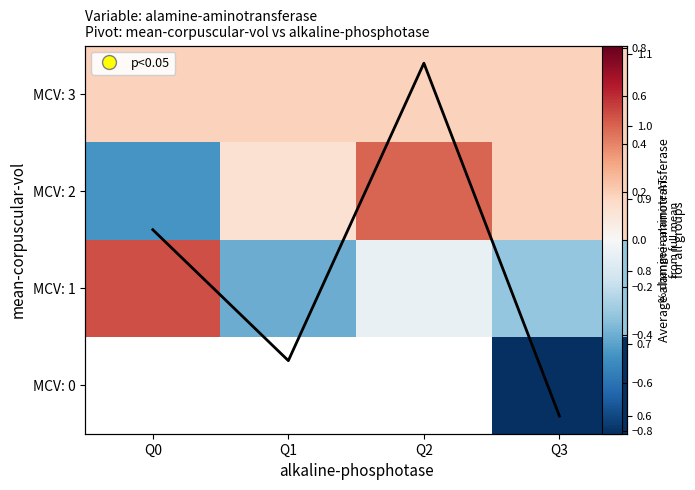

The value of MCV: 1 at Q2 is -0.0. True or false?

False